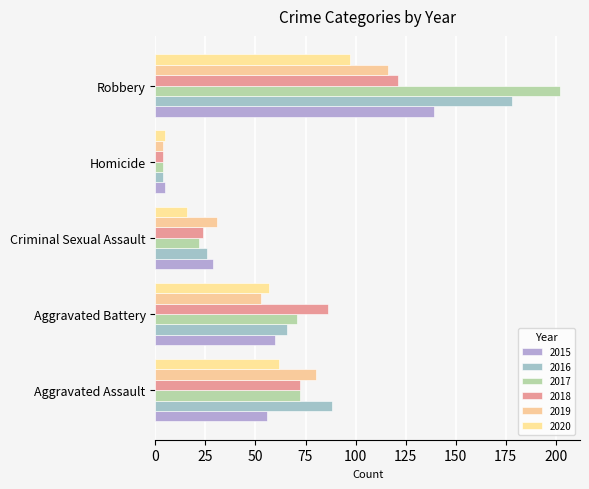

Count the 2018 values in the range 24 to 86.

3